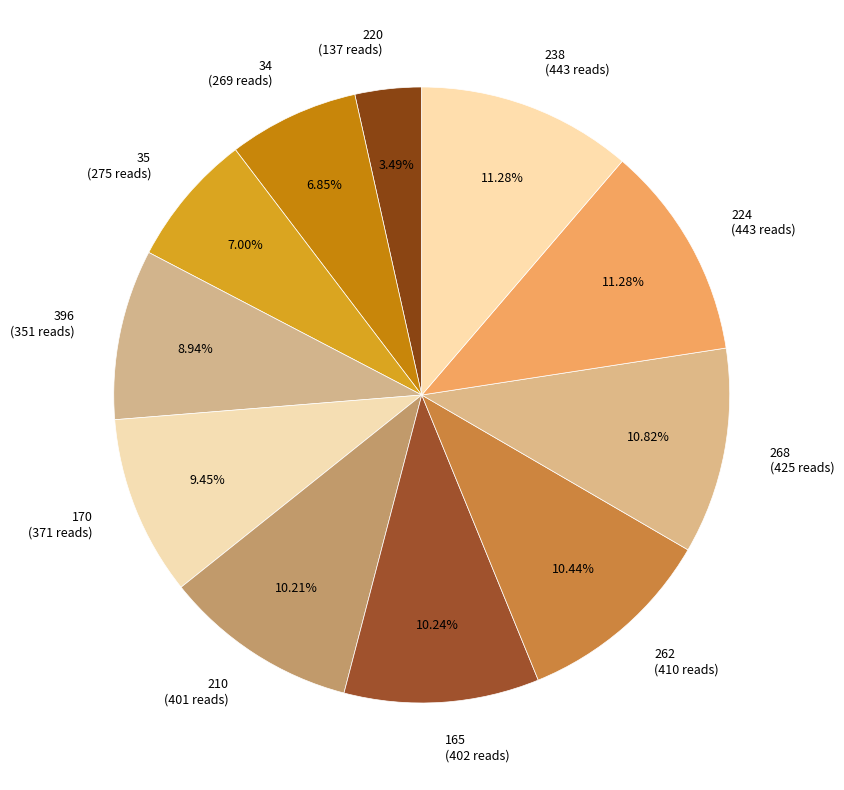

To the nearest percent, what is the difference between the largest and smallest slice percentages?

8%